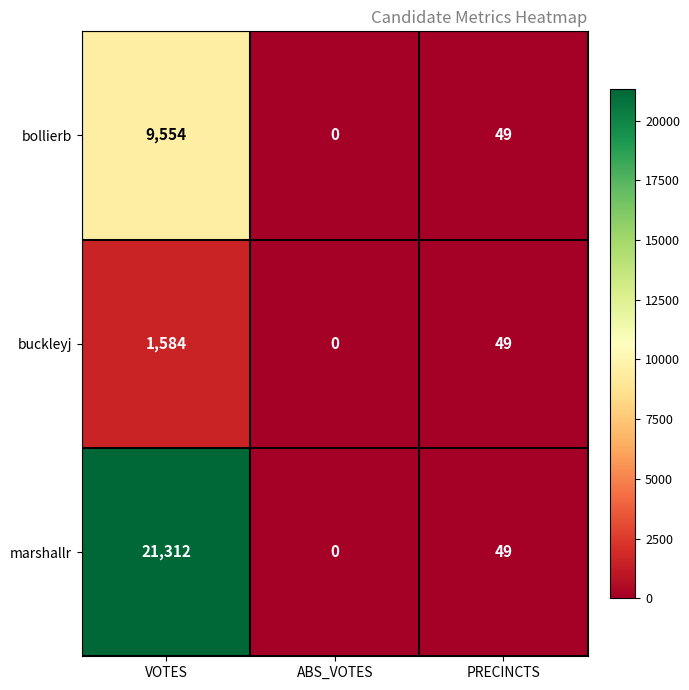

What is the average value of the marshallr series?

7120